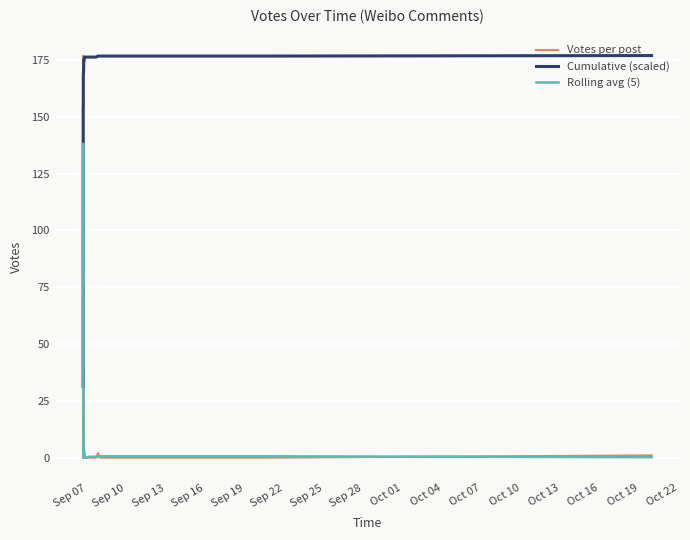

What are all the series names shown in the legend?

Votes per post, Cumulative (scaled), Rolling avg (5)